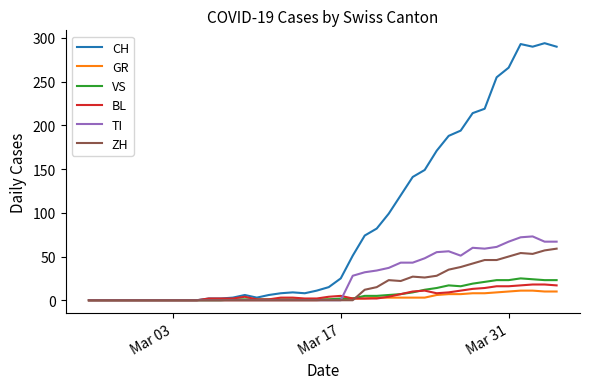

Which series has the largest total across all categories?

CH